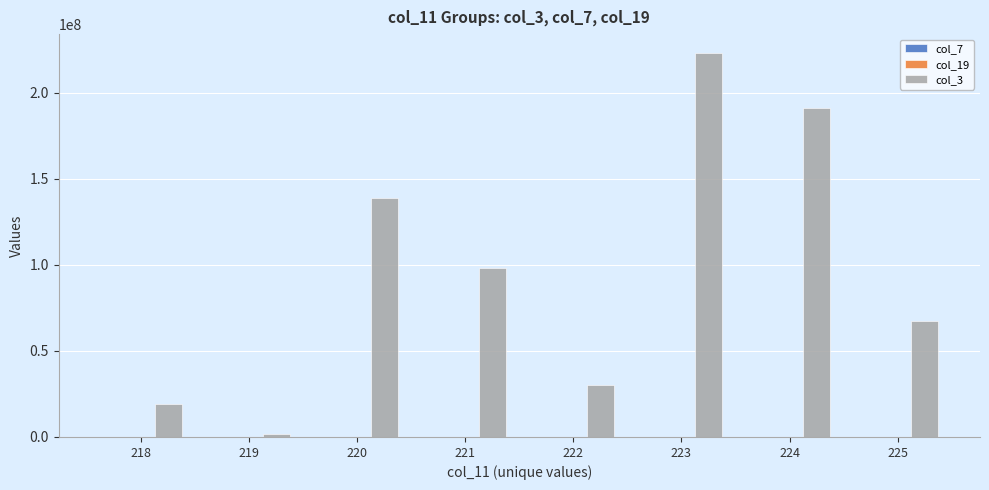

At which category is the sum across all series the highest?

223